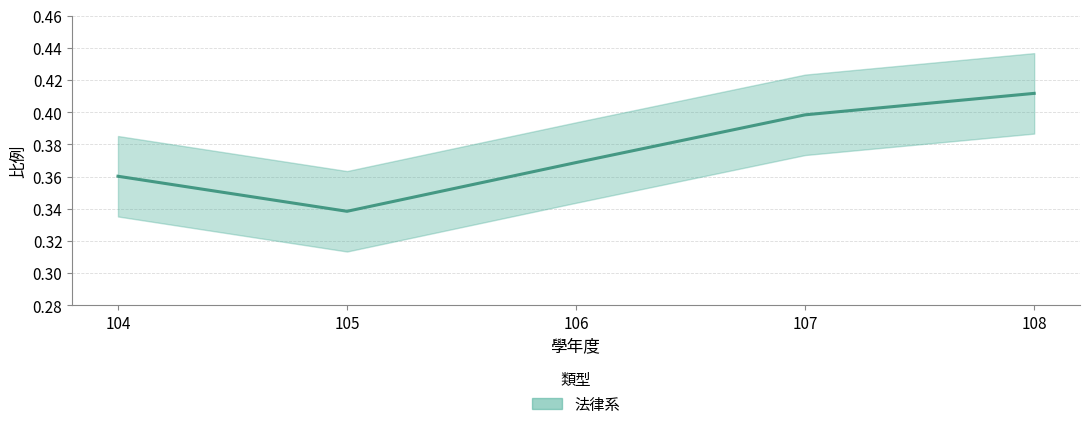

What is the maximum value shown in the chart?

0.4